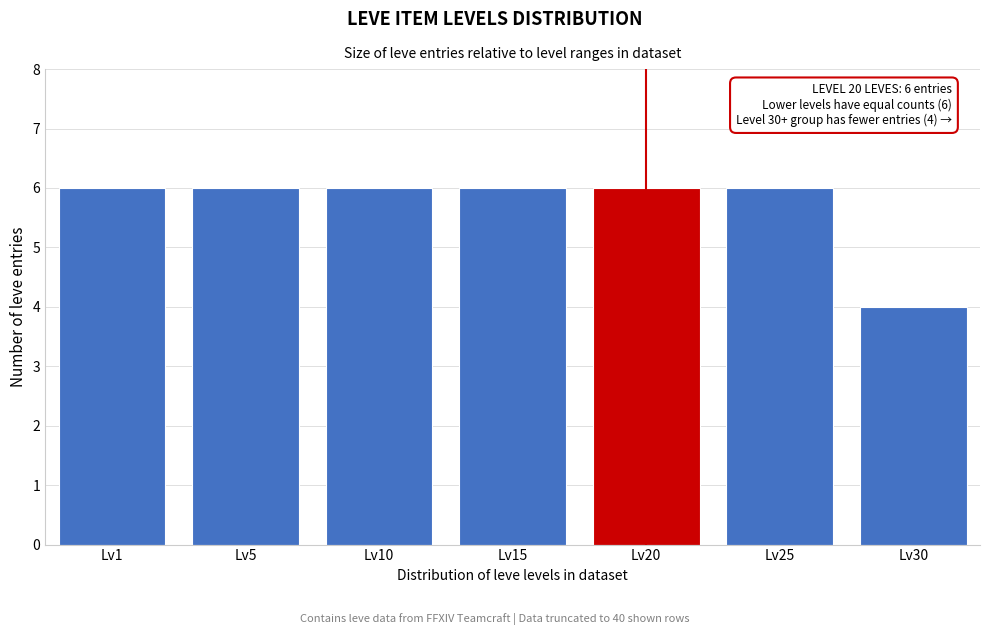

Reading left to right, transcribe all the data shown in this chart.

6	6	6	6	6	6	4